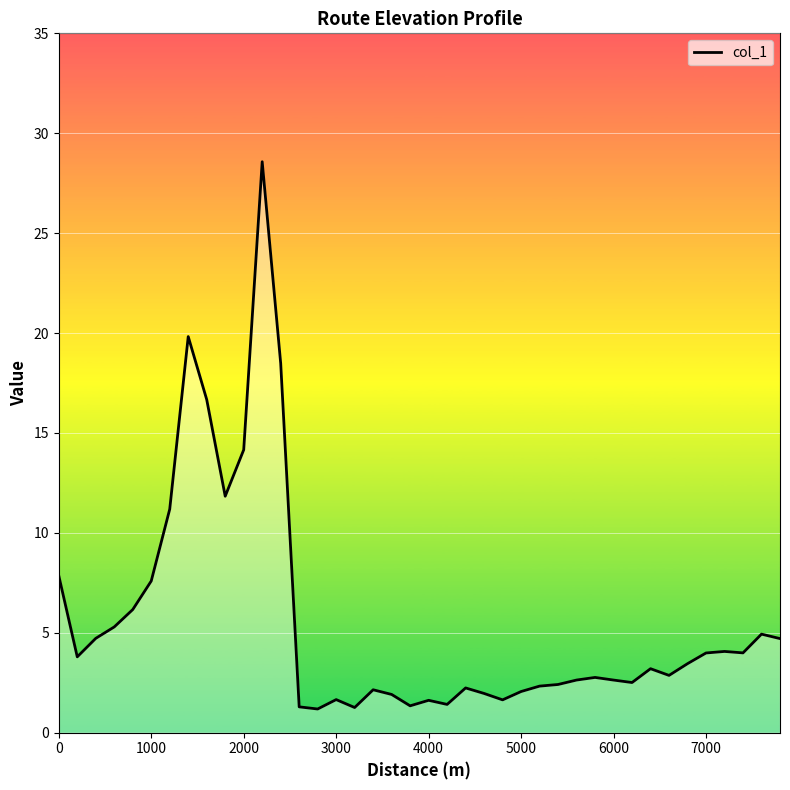

What is the greatest value displayed?

28.6